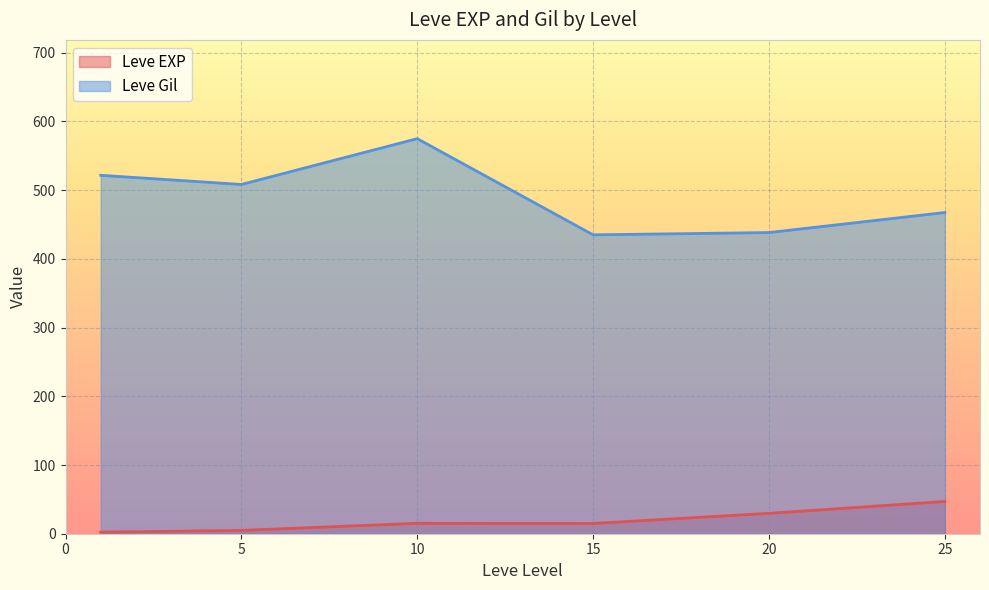

Is it true that Leve Gil equals 211.5 at 25?

False